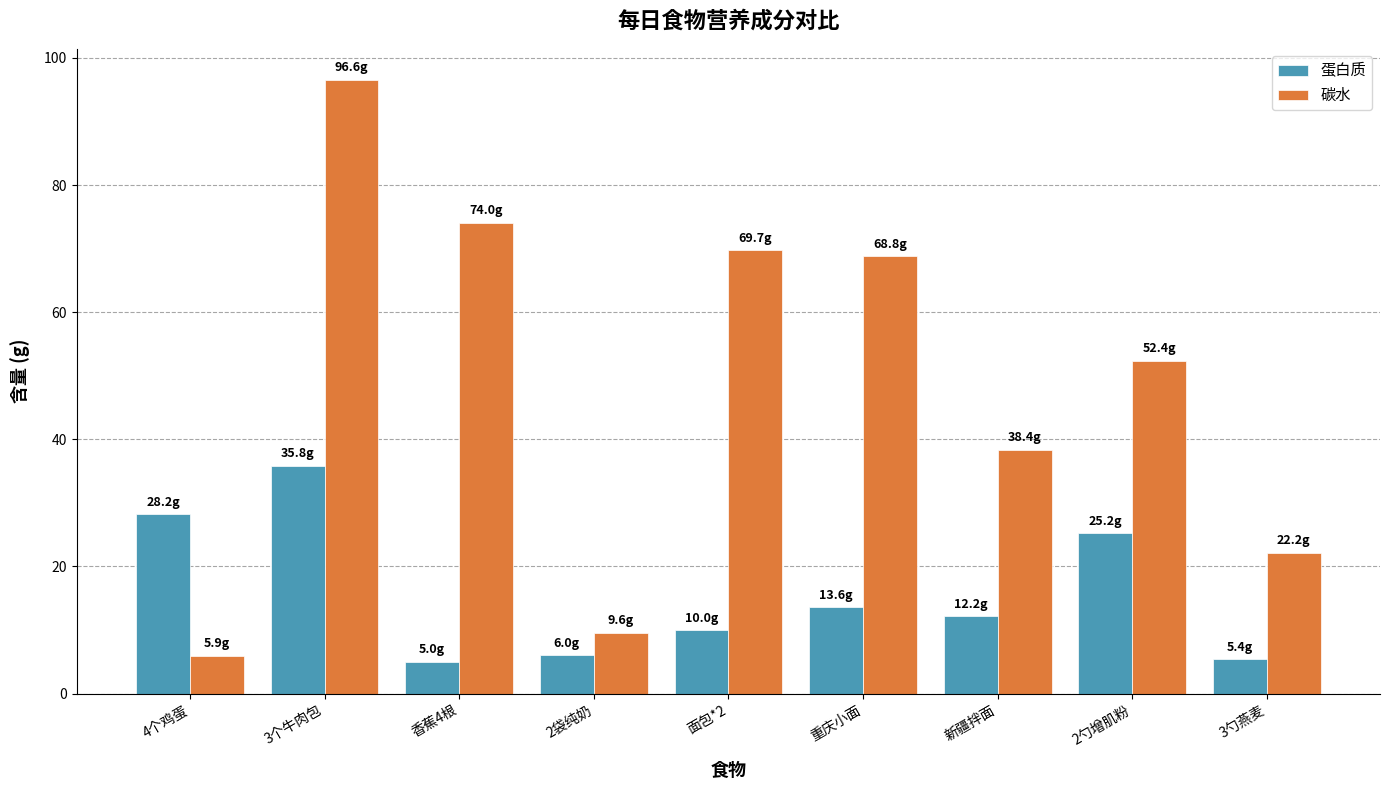

Is it true that 碳水 equals 35.3 at 2勺增肌粉?

False